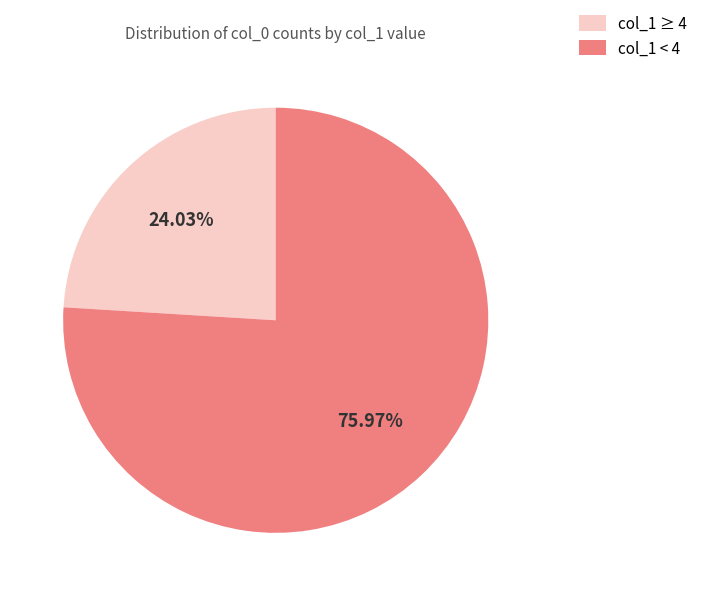

Which slice is the largest?

col_1 < 4